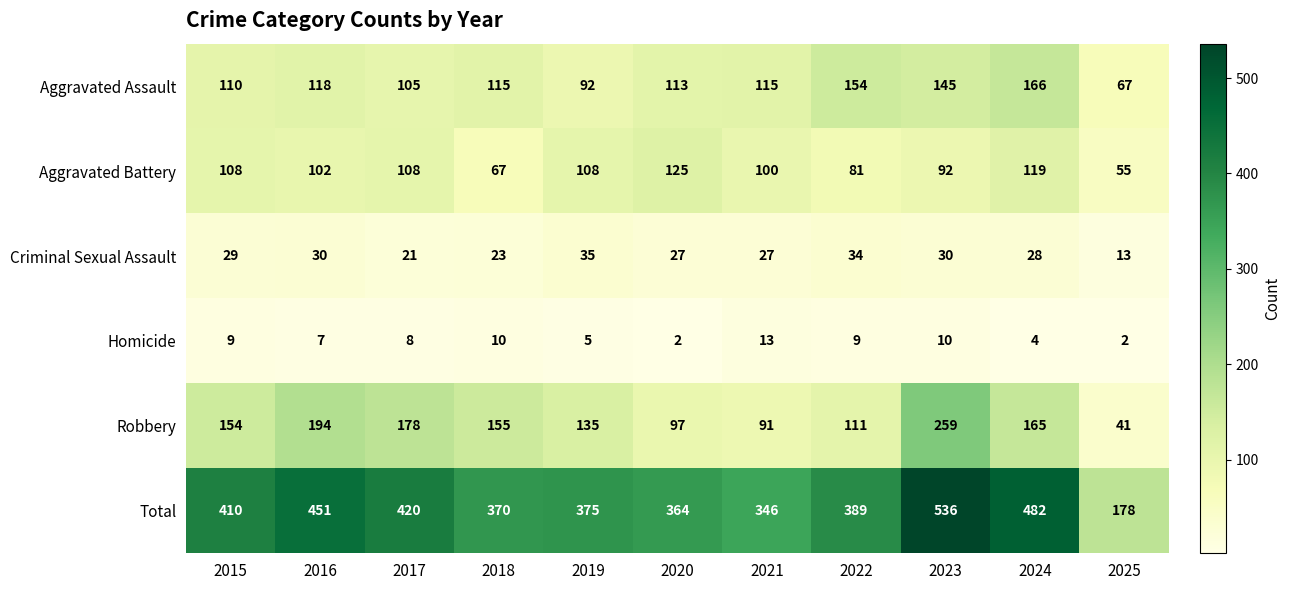

True or false: Criminal Sexual Assault has a value of 35 at 2019.

True